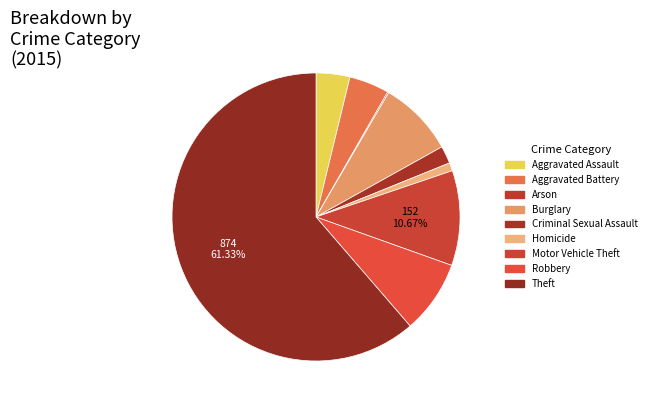

To the nearest percent, what is the average slice percentage?

11%